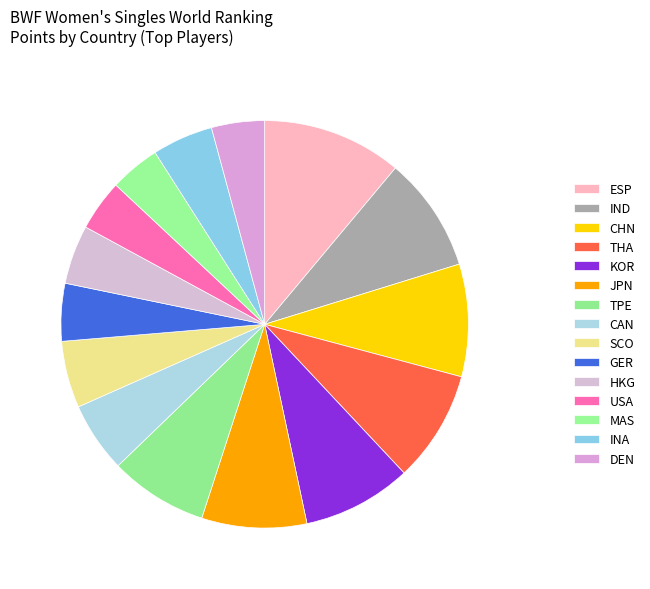

Is it true that THA is 9% of the pie?

True